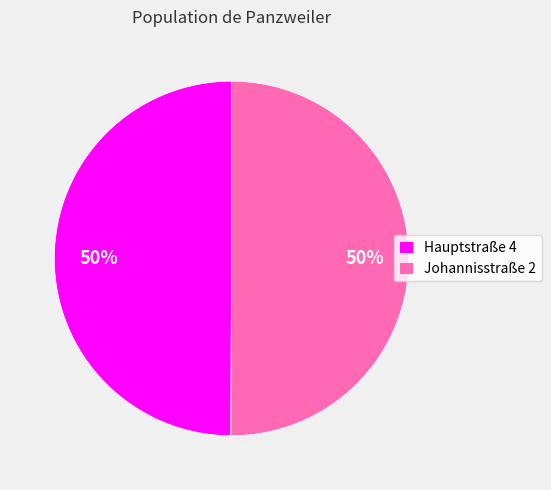

Approximately how many times larger is the value at Johannisstraße 2 compared to Hauptstraße 4?

1.0